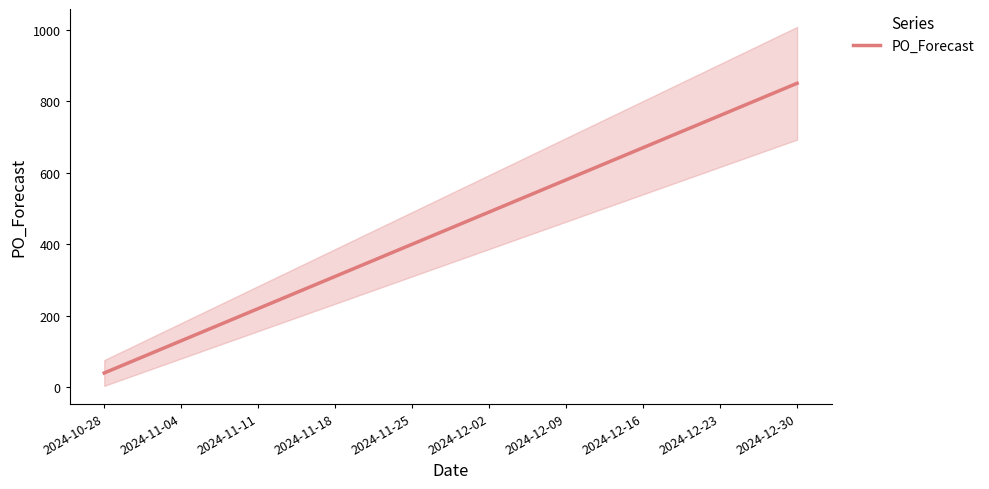

Reading right to left, what are all the values shown in this chart?

850	760	670	580	490	400	310	220	130	40